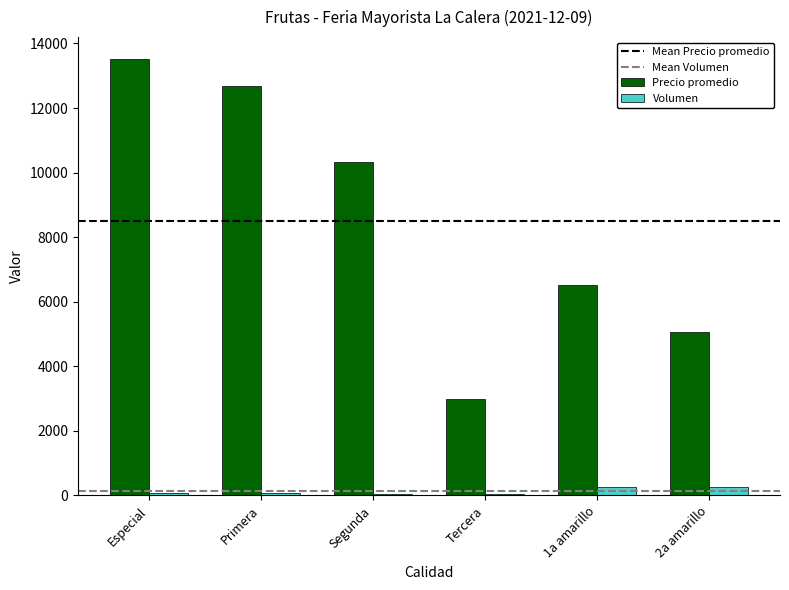

List the labels in order of Precio promedio value, smallest first.

Tercera, 2a amarillo, 1a amarillo, Segunda, Primera, Especial